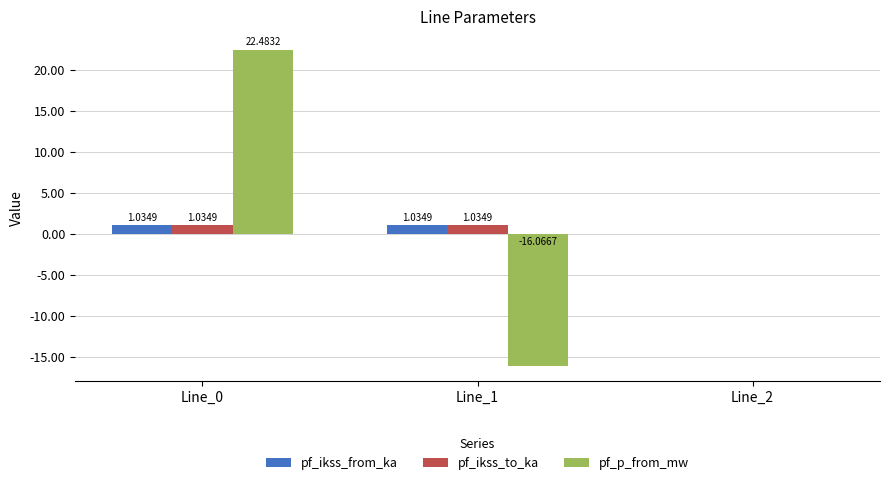

Are the bars grouped side by side (vs. stacked)?

Yes